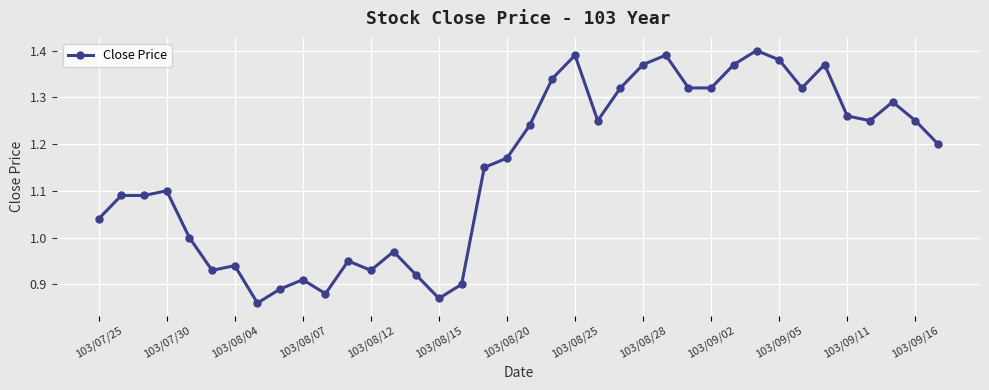

What is the difference between the second highest and second lowest values?

0.5